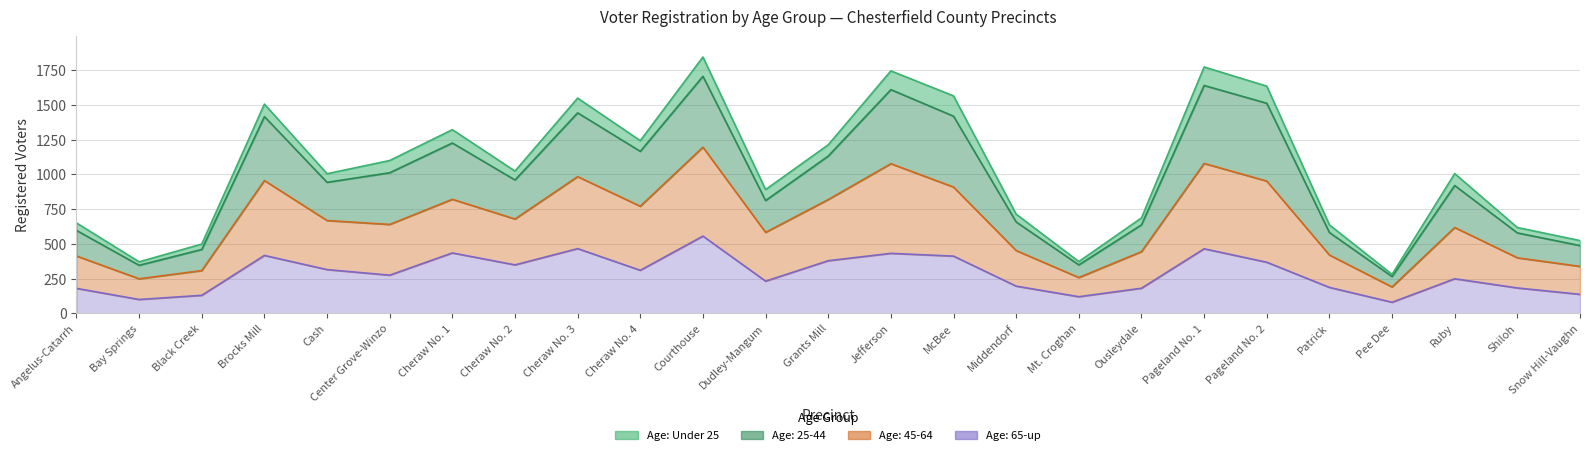

True or false: Age: 25-44 has more than 0 points higher than both neighbors.

True